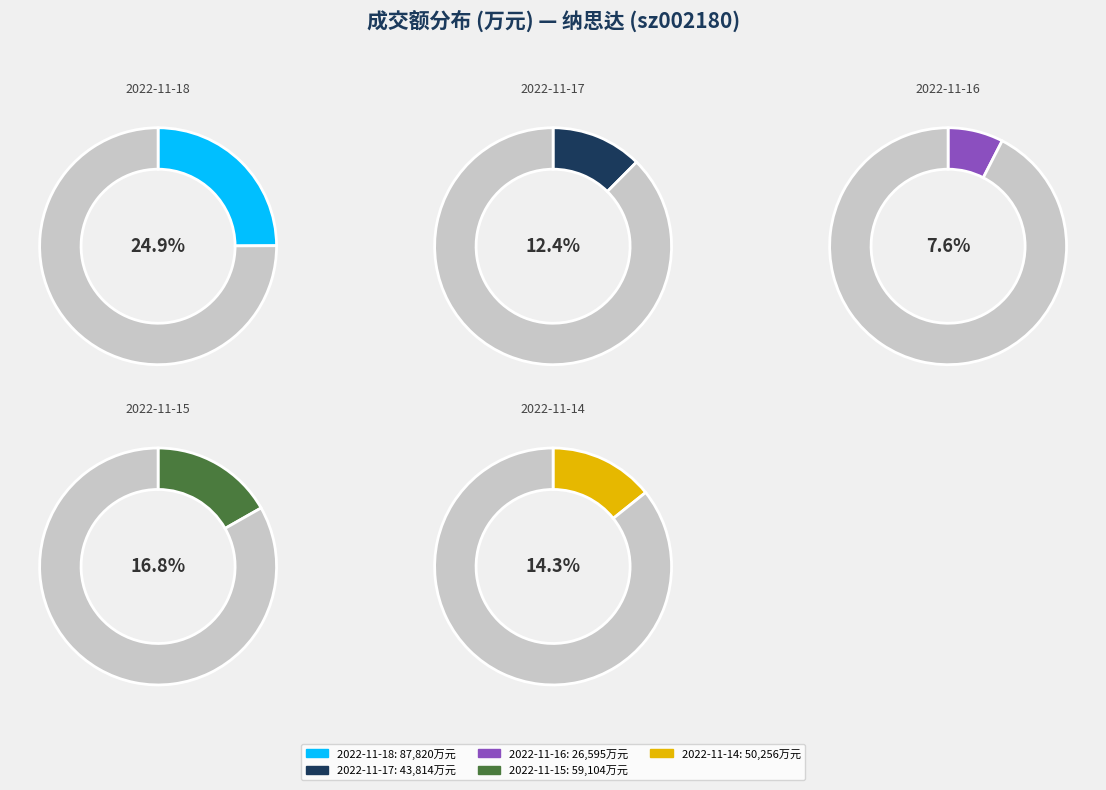

What is the smallest slice in the pie chart?

2022-11-16